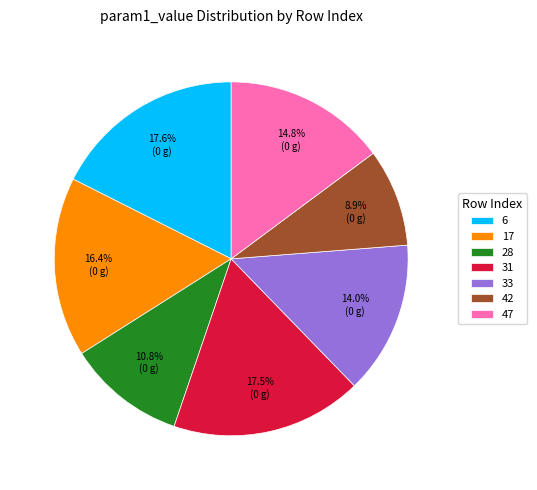

How many segments does this pie chart have?

7